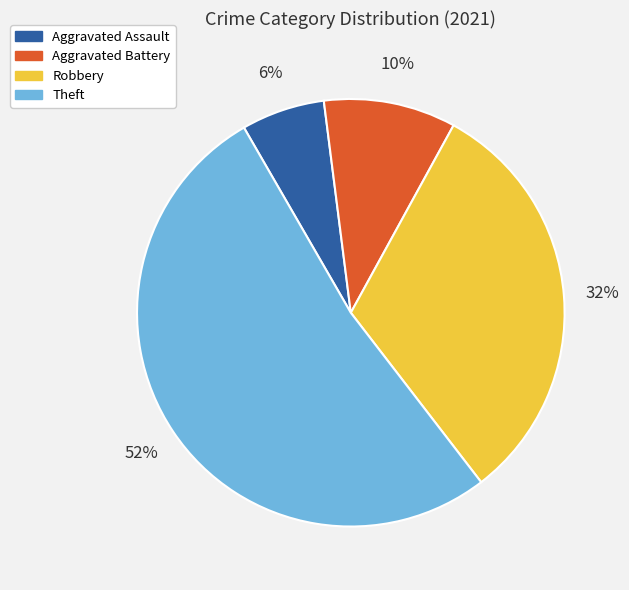

How many segments does this pie chart have?

4